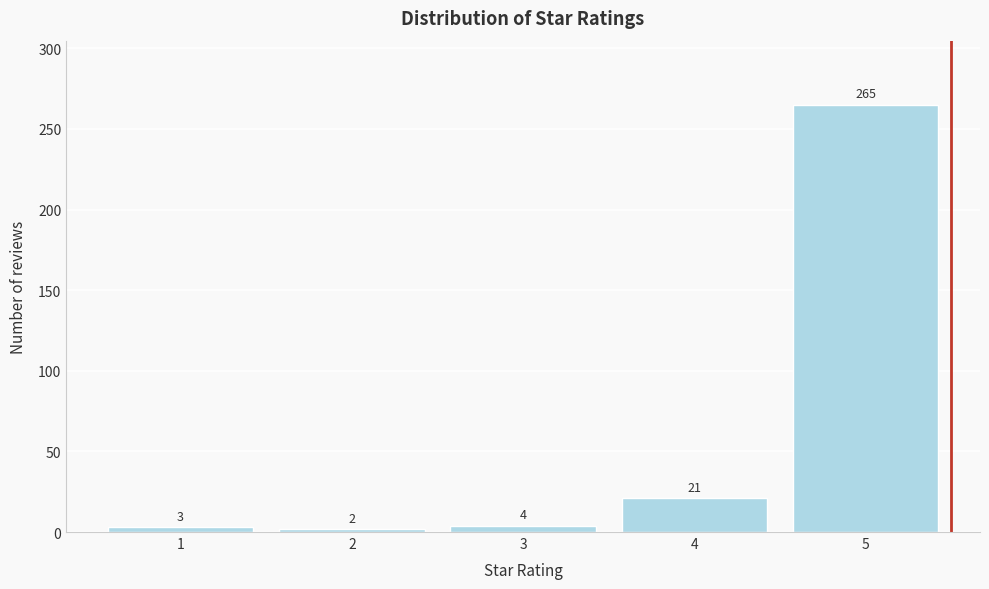

Reading right to left, transcribe all the data shown in this chart.

5=265	4=21	3=4	2=2	1=3